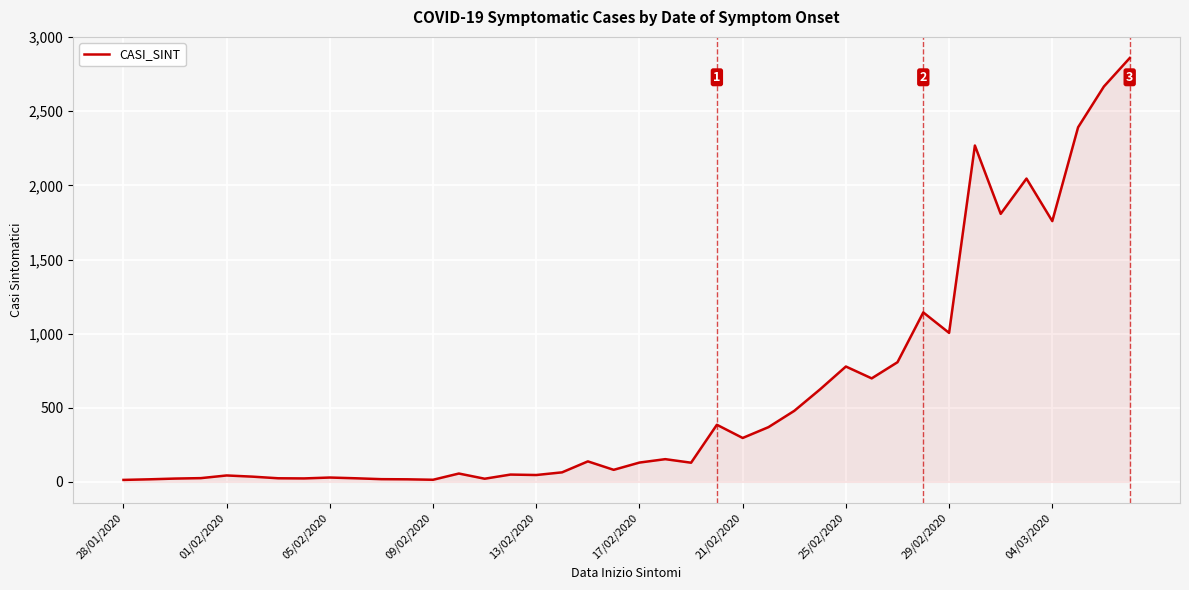

What is the difference between the maximum and minimum values?

2846